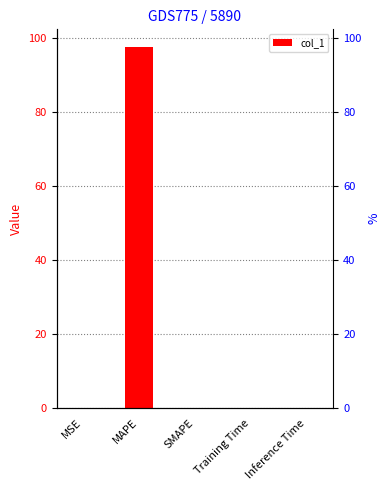

What is the average value?

19.5